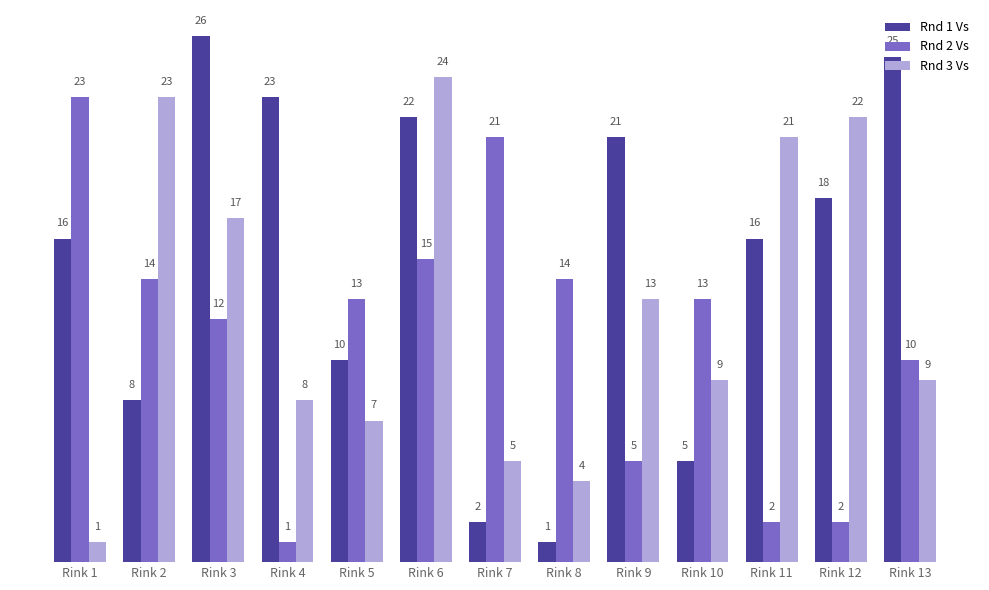

What is the difference between the Rnd 3 Vs values at Rink 10 and Rink 8?

5